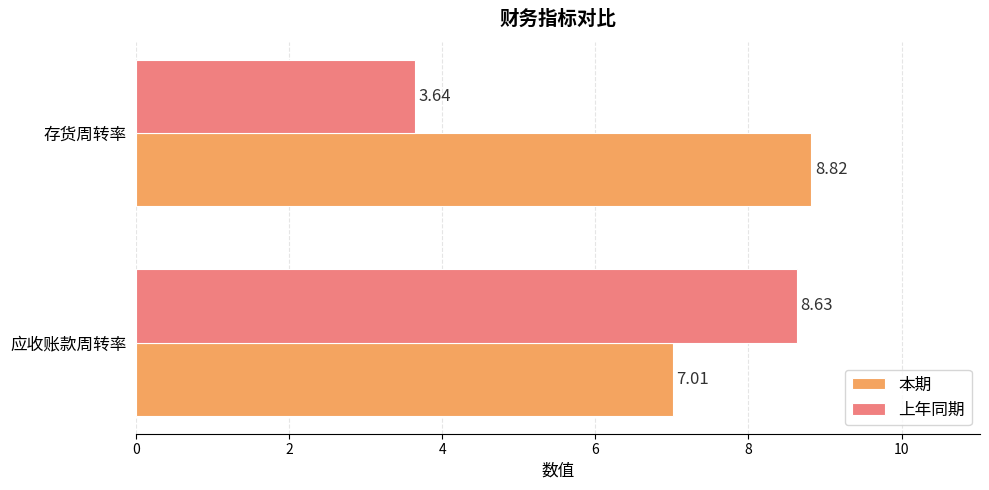

Which category has the highest value across all series?

存货周转率